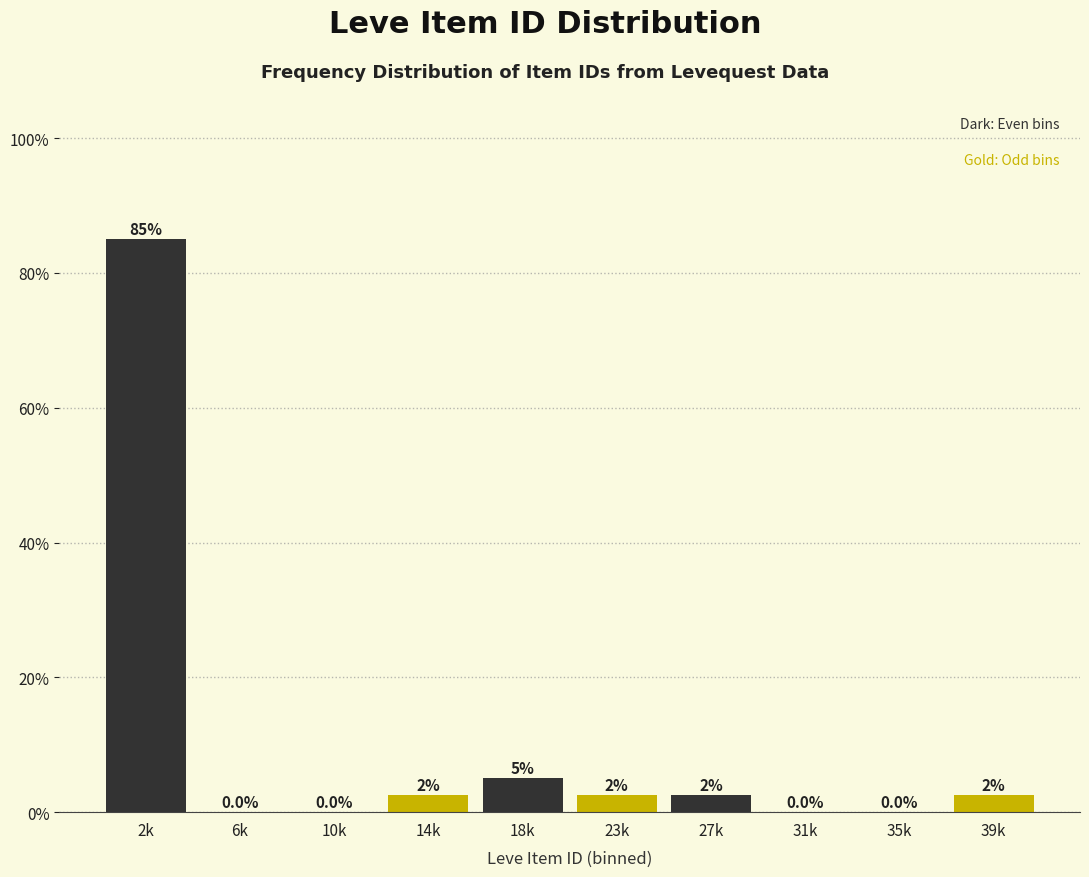

Reading left to right, extract all data points from this chart.

2k=85.0	6k=0.0	10k=0.0	14k=2.5	18k=5.0	23k=2.5	27k=2.5	31k=0.0	35k=0.0	39k=2.5